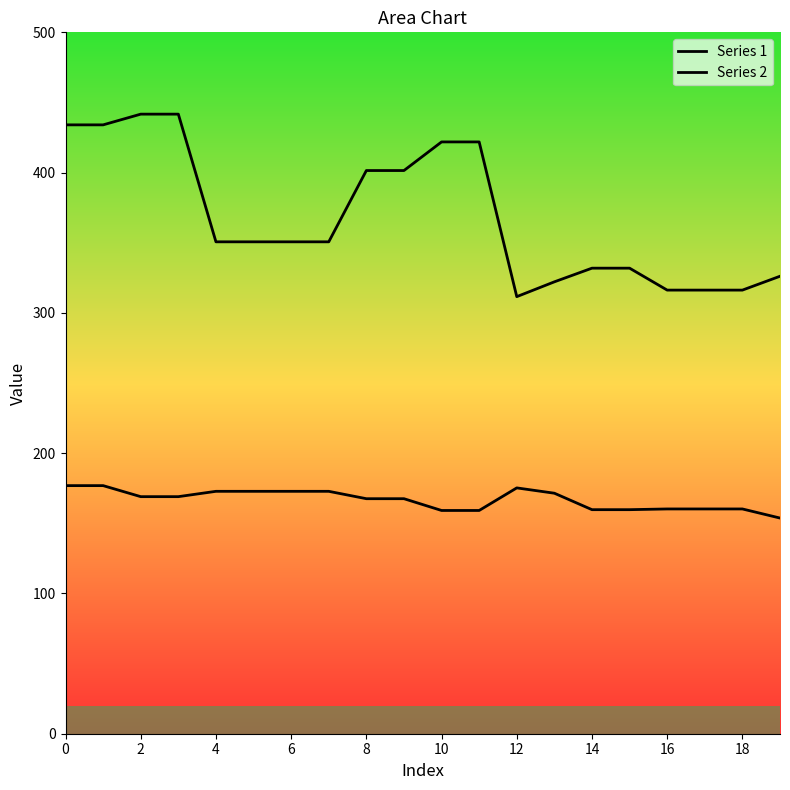

What are all the series names shown in the legend?

Series 1, Series 2